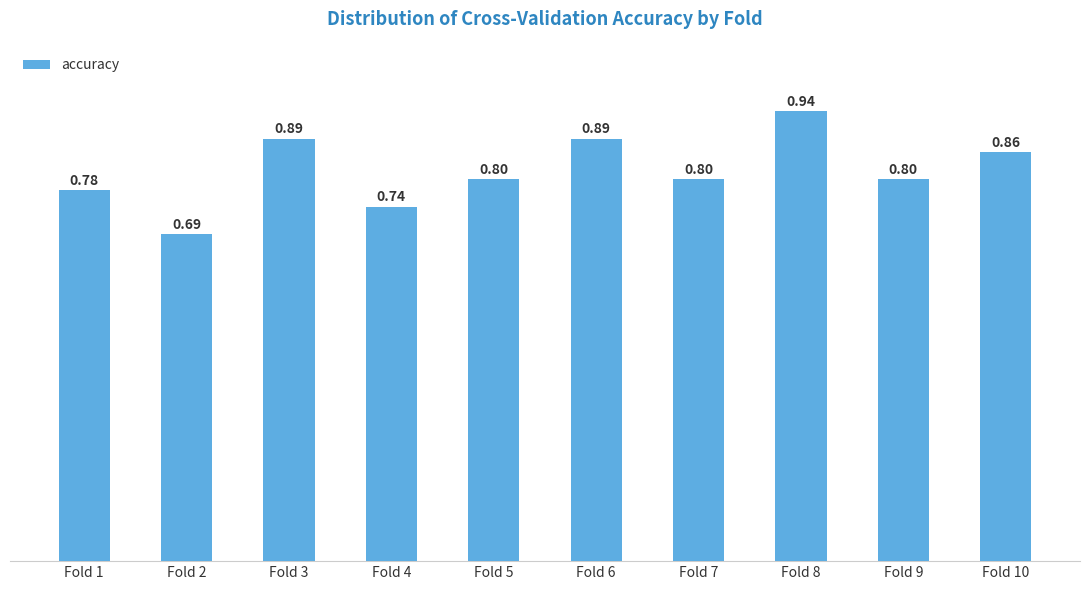

At which category does the chart reach its minimum across all series?

Fold 2